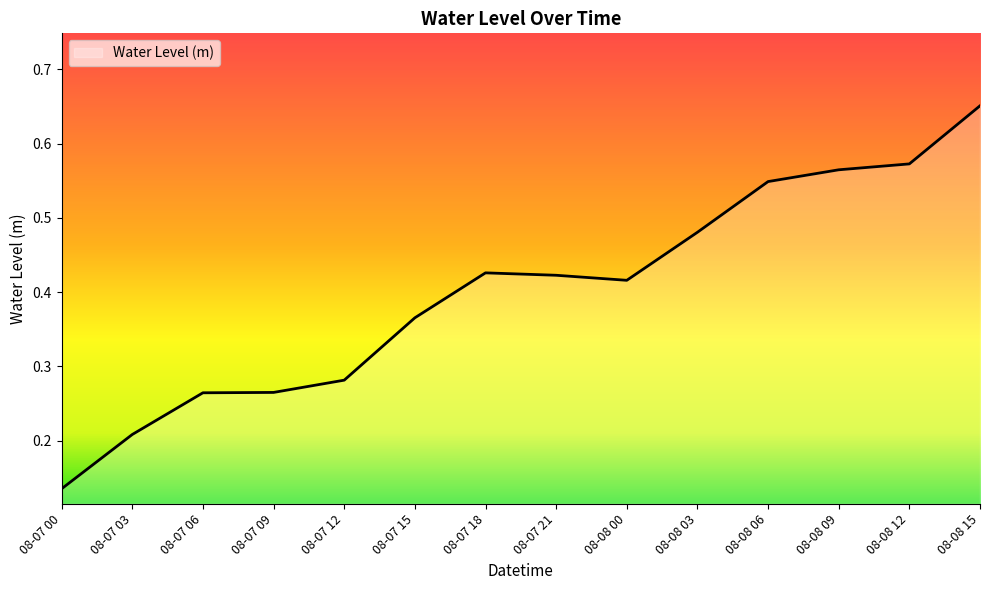

Which label corresponds to the largest value in the chart?

08-08 15